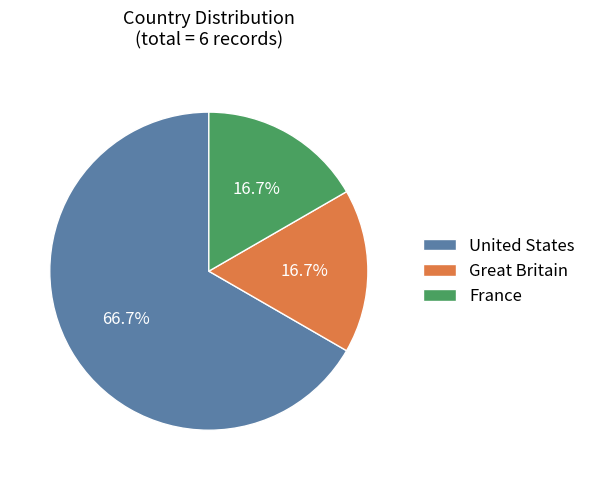

Between France and United States, which is larger?

United States